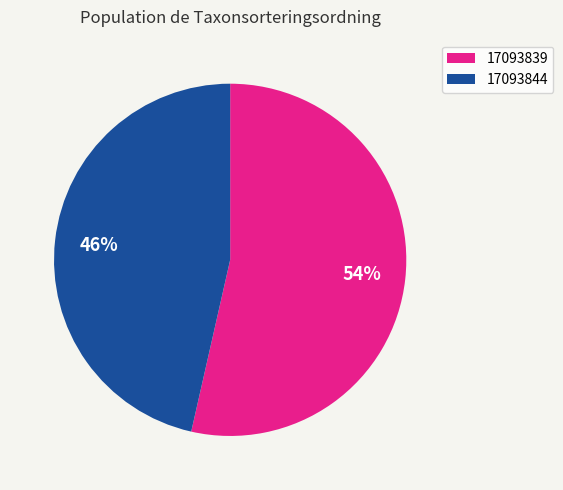

Does any single category account for the majority?

Yes